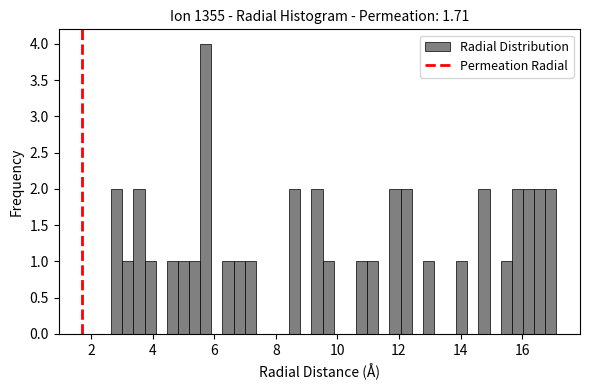

Around what value on the x-axis is the tallest bar? Give the approximate position of its centre, as read against the axis.

5.8